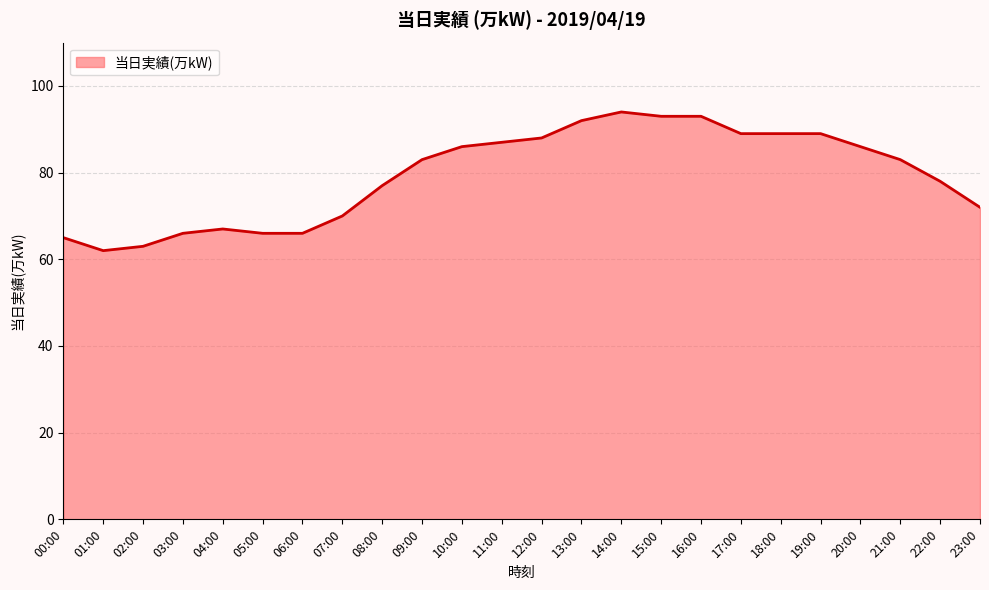

Approximately how many times larger is the value at 05:00 compared to 06:00?

1.0